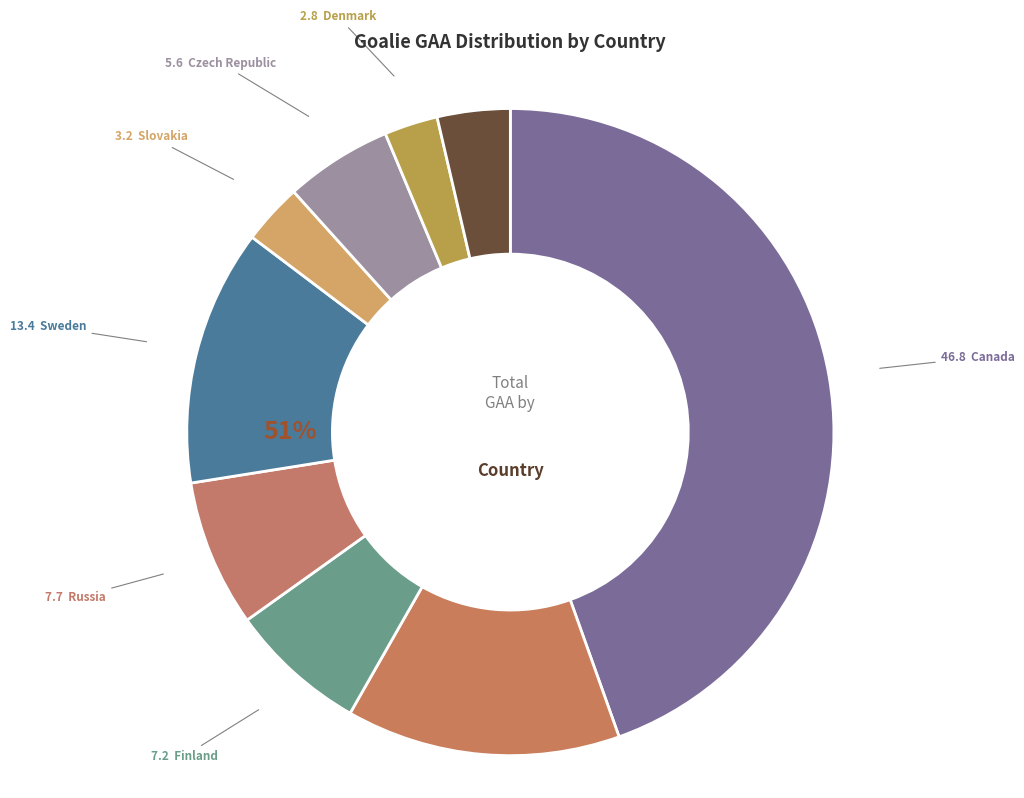

True or false: Slovakia accounts for 26% of the total.

False